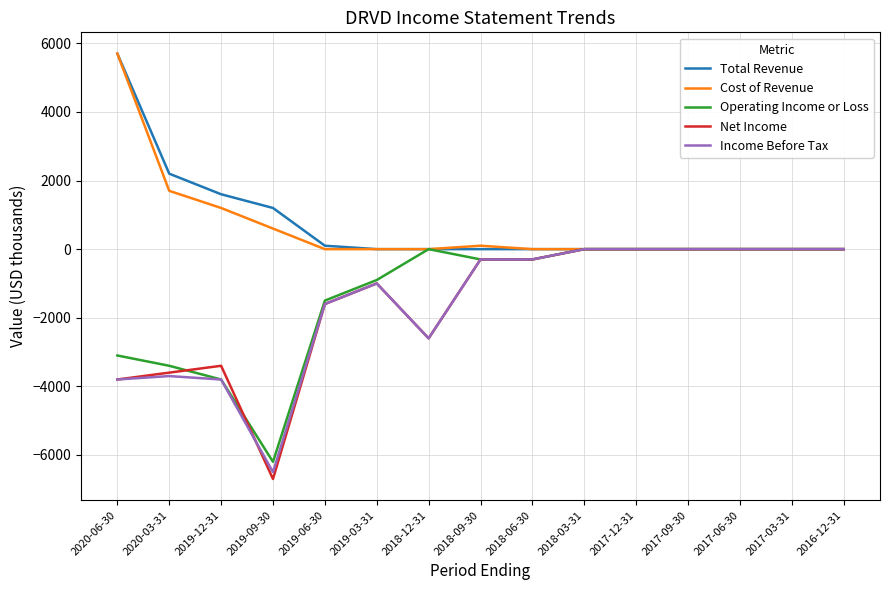

Is the value of Net Income at 2020-06-30 greater than the value of Operating Income or Loss at 2018-12-31?

No